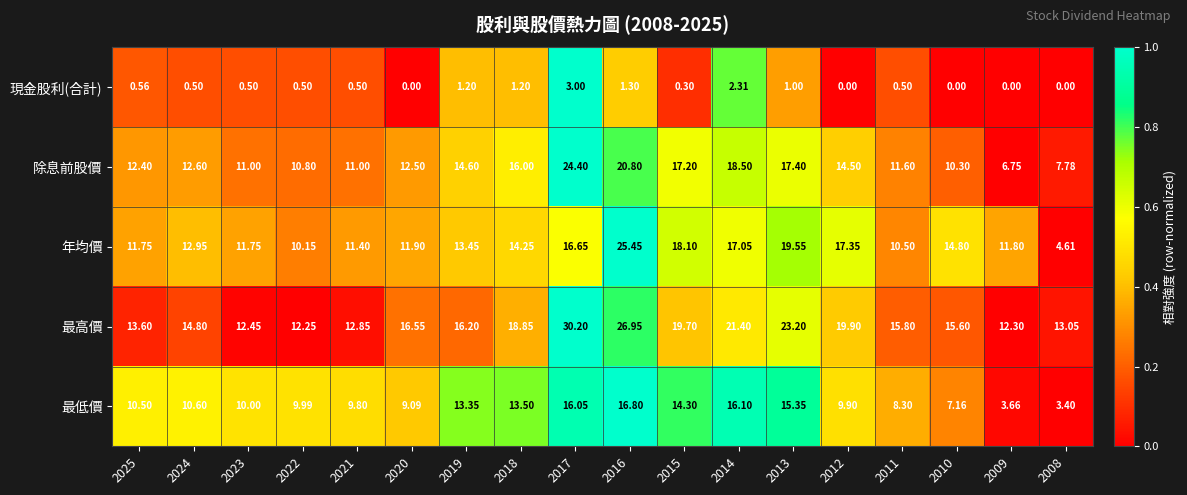

Which series has the widest spread of values?

年均價